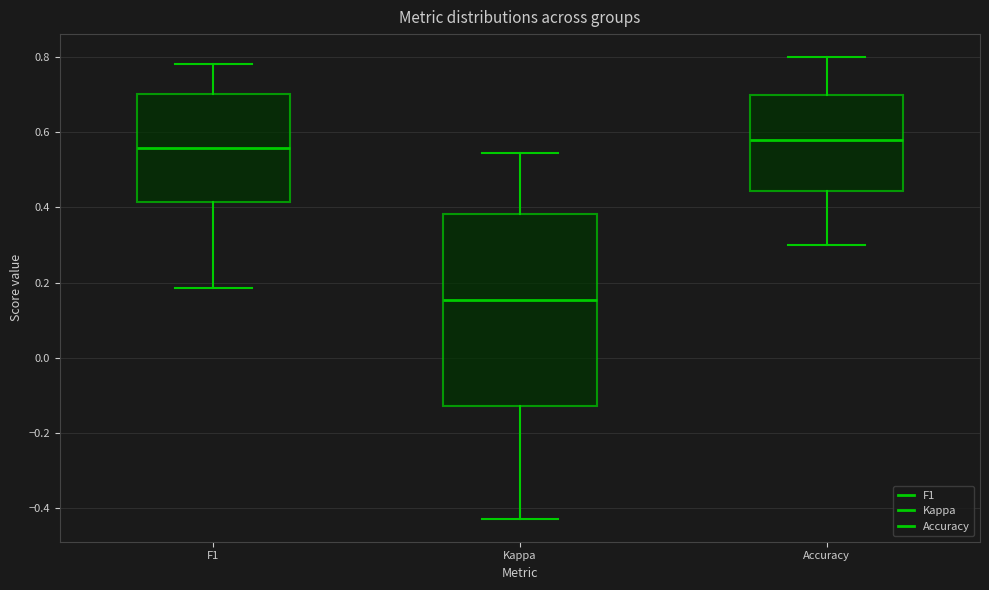

Reading left to right, transcribe this box plot: for each box, give where its median line is, the range the box spans, and where its two whiskers end, as read against the y-axis. The values are not printed on the chart, so give them approximately, as read against the axis.

F1: median 0.56, box 0.42 to 0.70, whiskers 0.18 to 0.78
Kappa: median 0.16, box -0.12 to 0.38, whiskers -0.42 to 0.54
Accuracy: median 0.58, box 0.44 to 0.70, whiskers 0.30 to 0.80